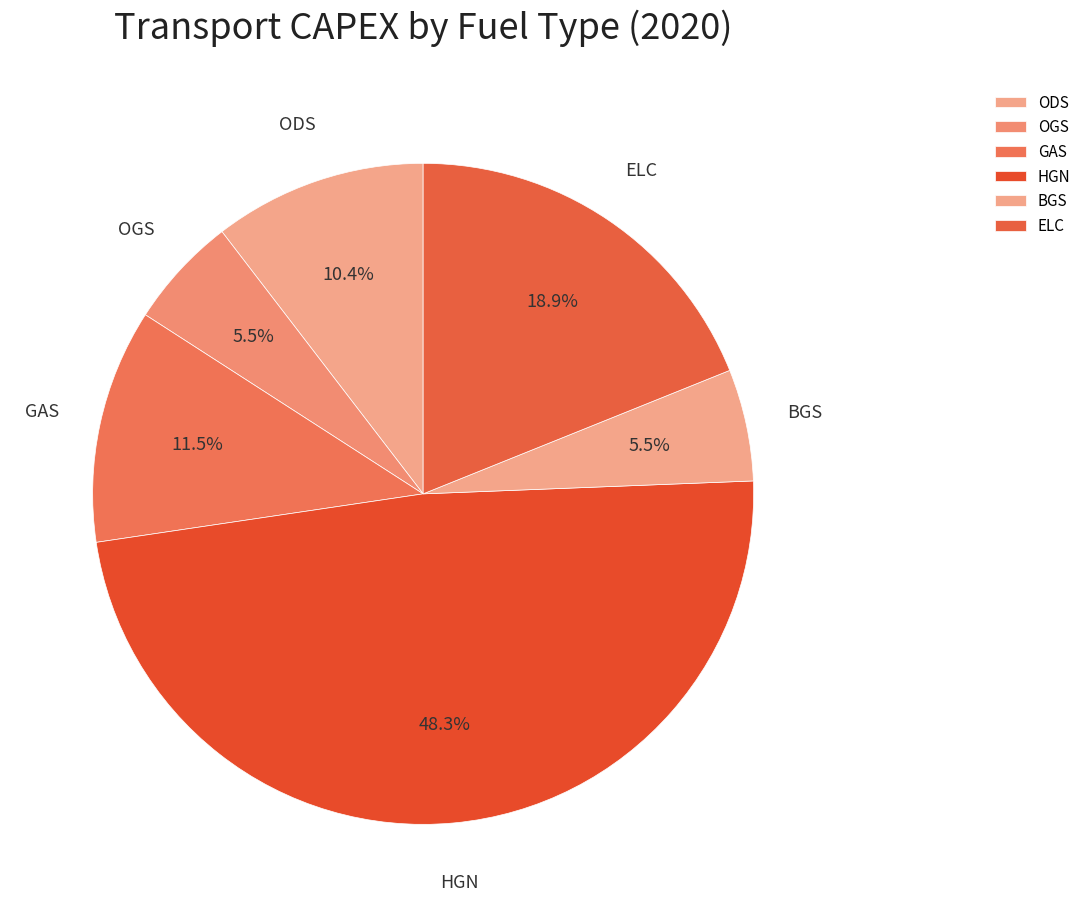

Does any single category account for the majority?

No